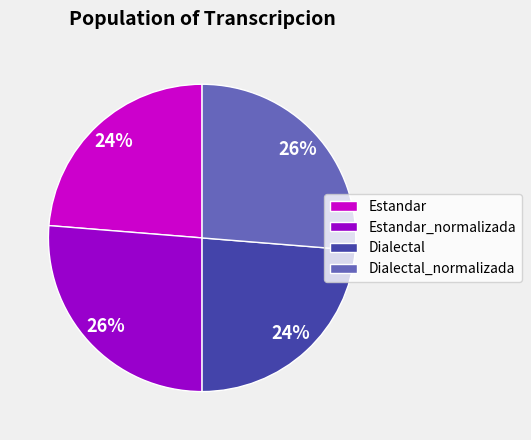

Do Dialectal_normalizada and Estandar_normalizada together represent more than half of the pie?

Yes